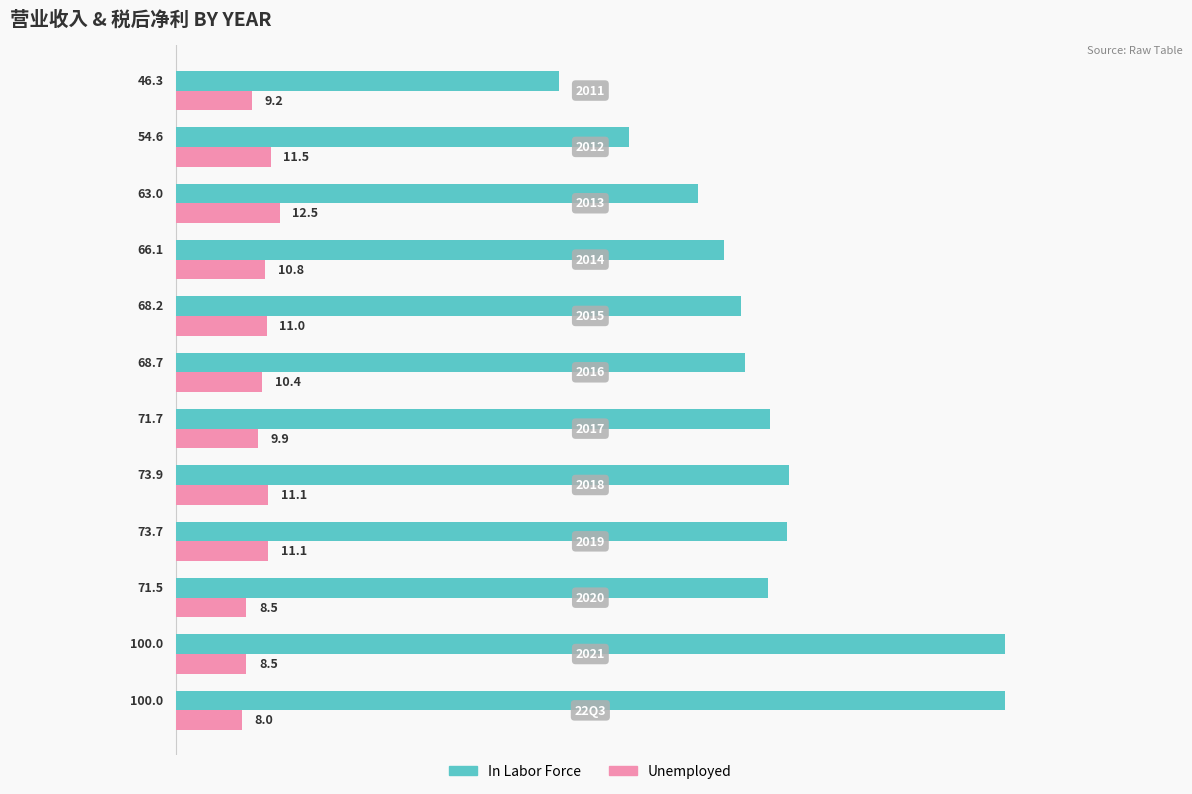

List the series in order of their overall mean, lowest first.

Unemployed, In Labor Force